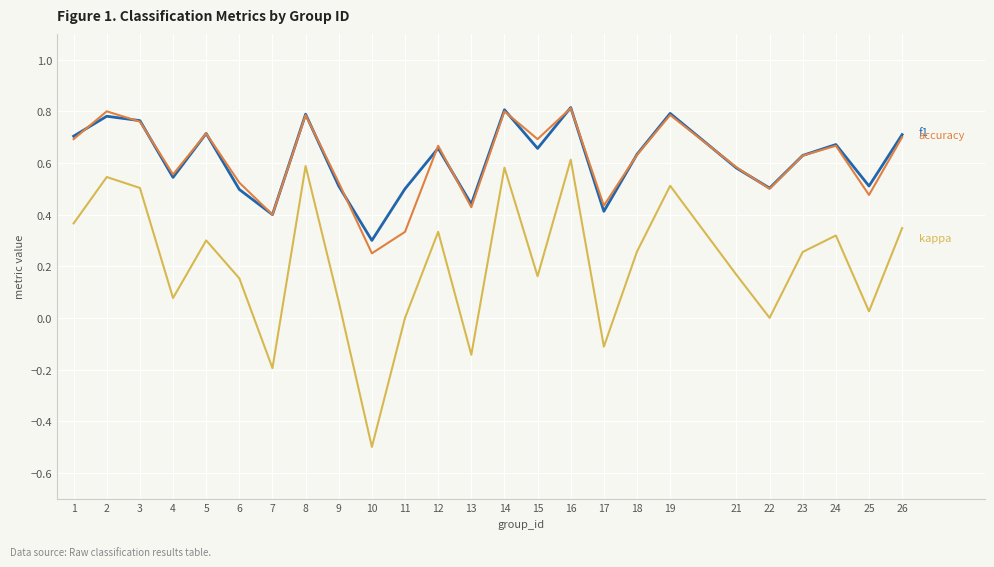

What is the smallest value displayed?

-0.5